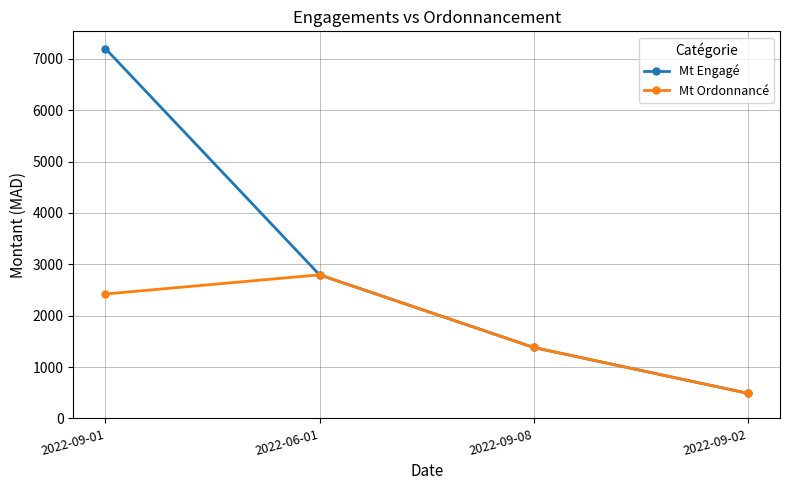

What are all the series names shown in the legend?

Mt Engagé, Mt Ordonnancé